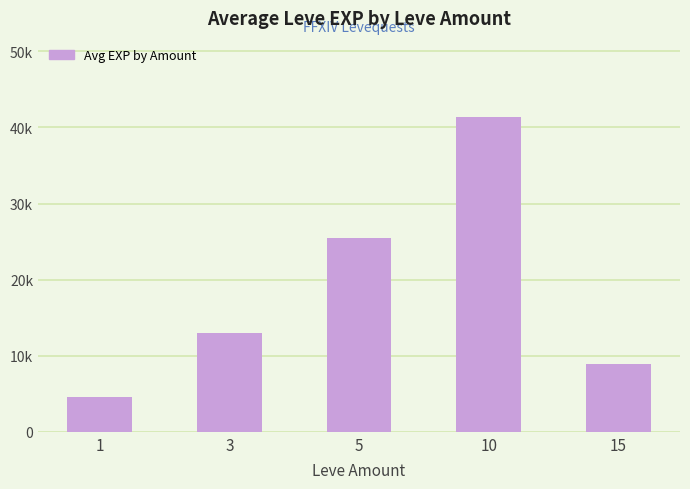

Rank the categories by value from highest to lowest.

10, 5, 3, 15, 1